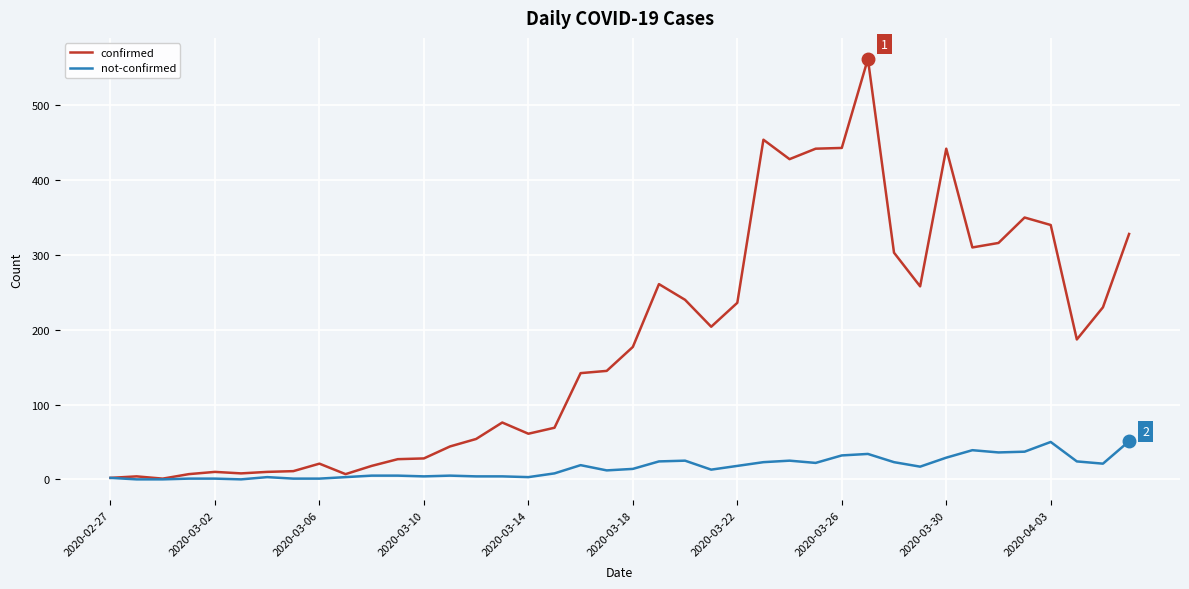

Rank the series by their average value, from highest to lowest.

confirmed, not-confirmed